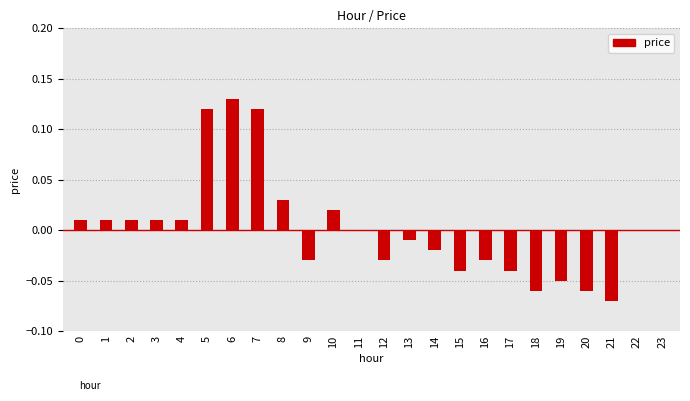

Which label corresponds to the largest value in the chart?

6